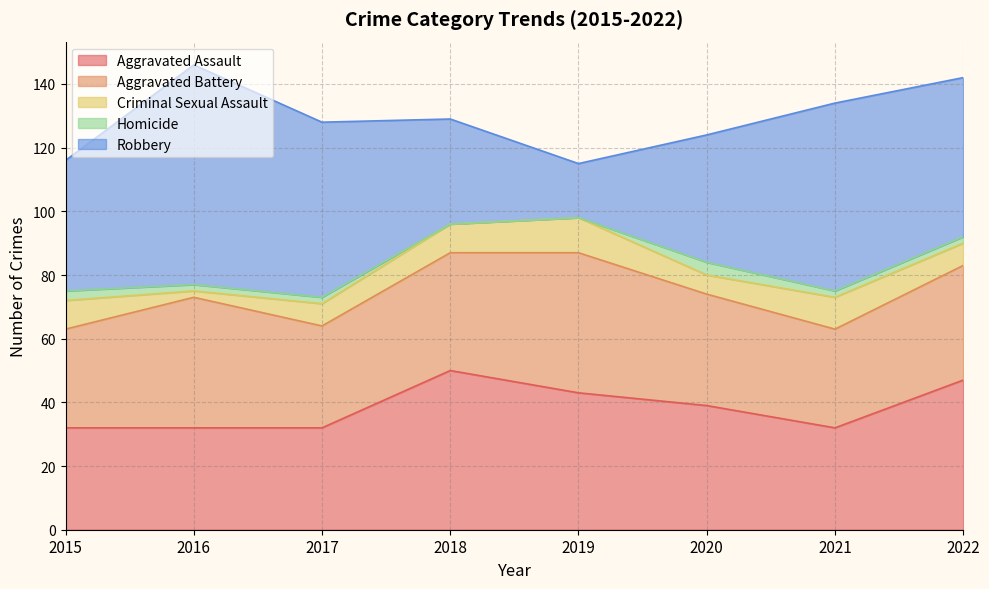

True or false: Homicide and Aggravated Assault intersect in this chart.

False